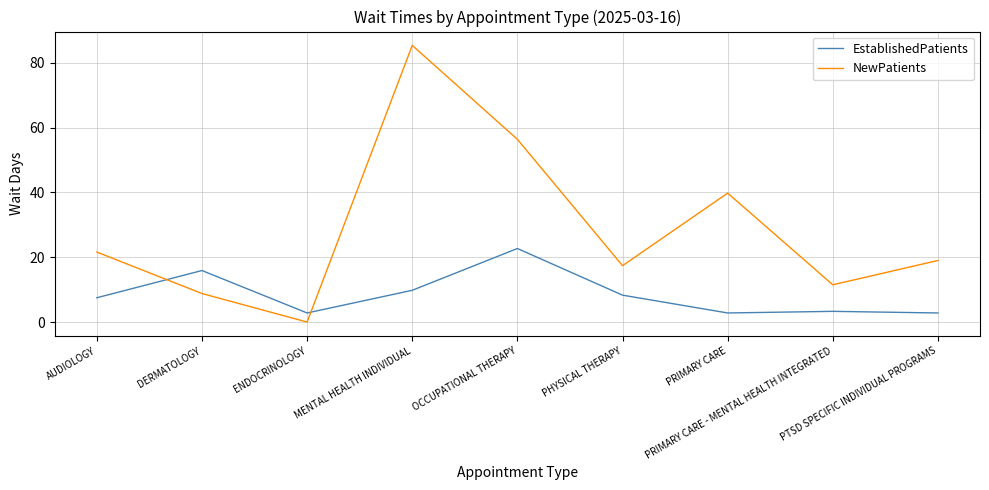

What position from the right is PRIMARY CARE - MENTAL HEALTH INTEGRATED?

2